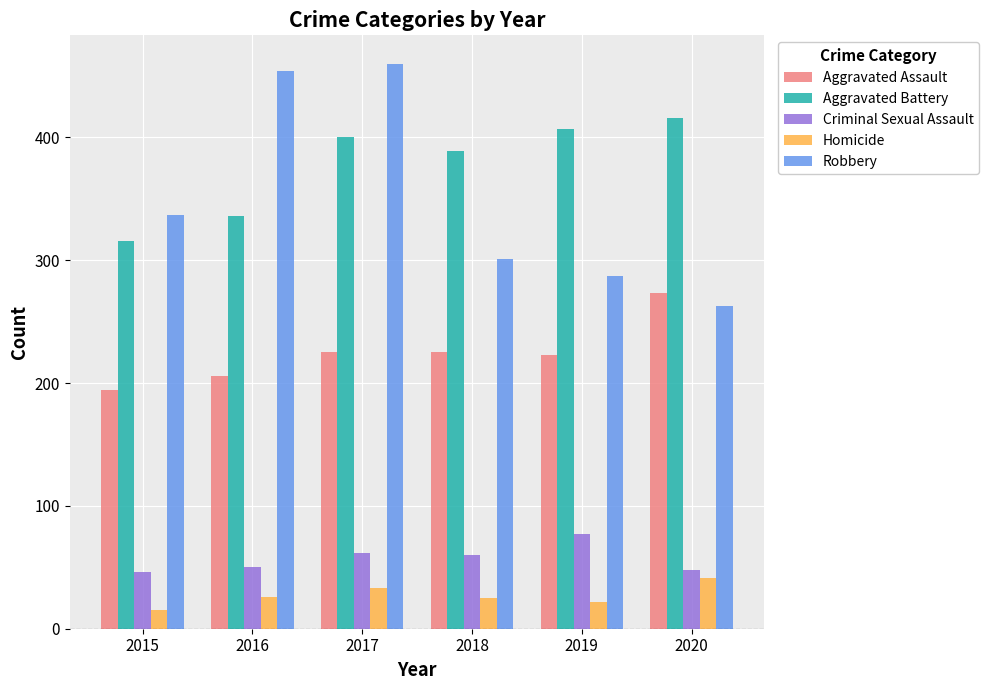

At which category is the sum across all series the highest?

2017